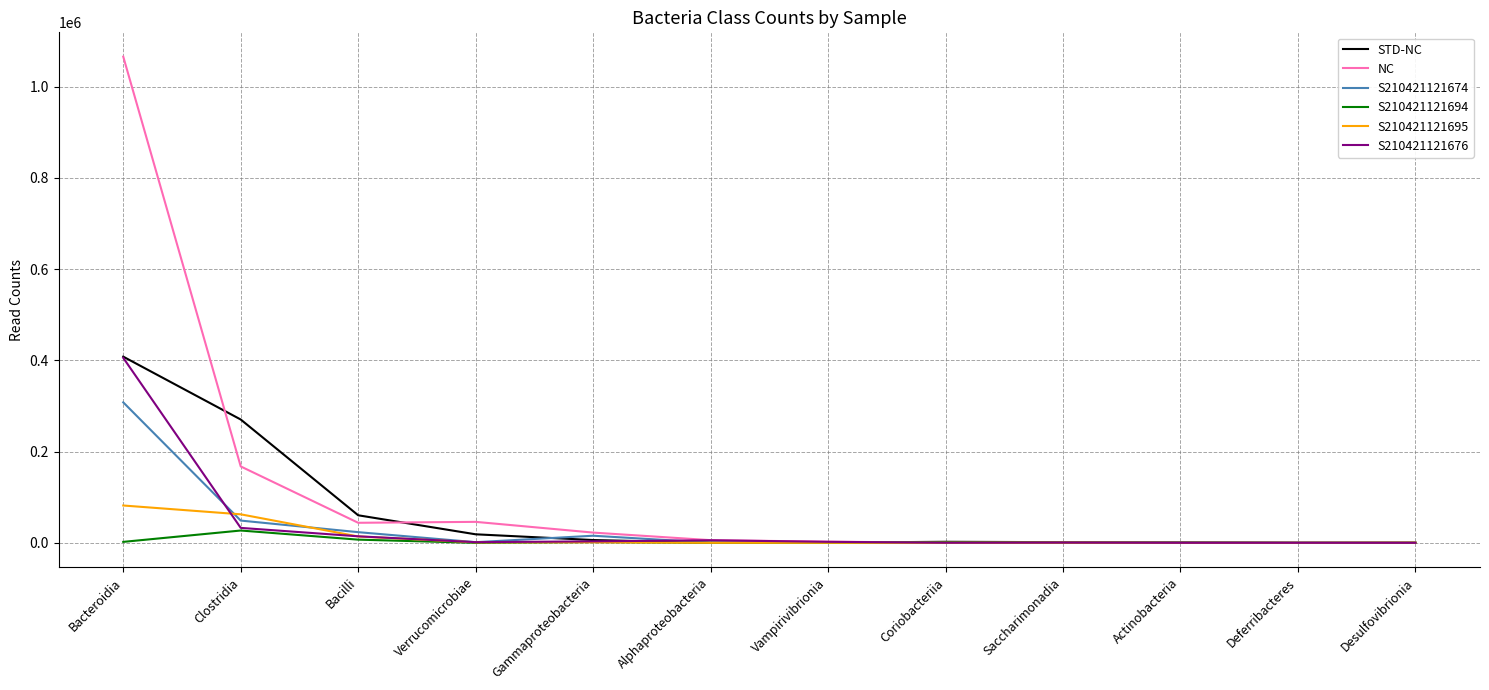

Which series has the largest range (max minus min)?

NC